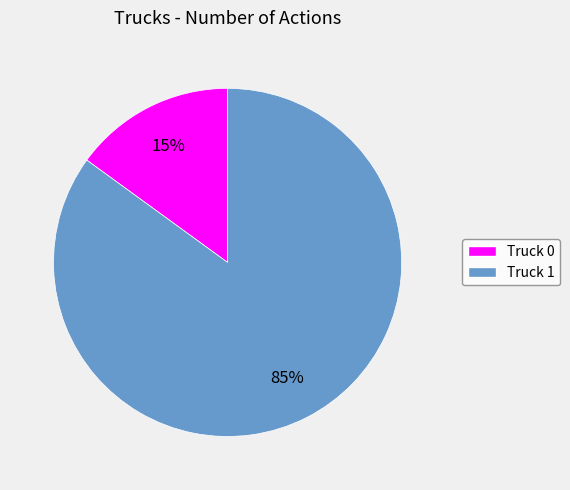

What is the largest slice in the pie chart?

Truck 1